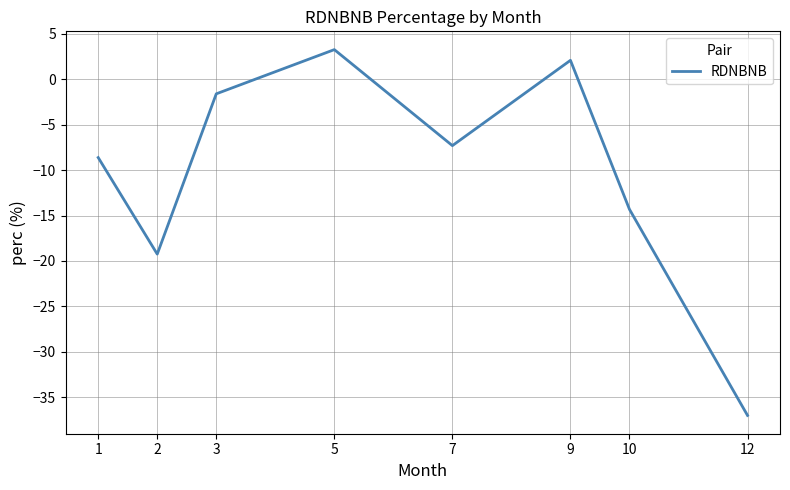

At which label does the data first exceed -7?

3